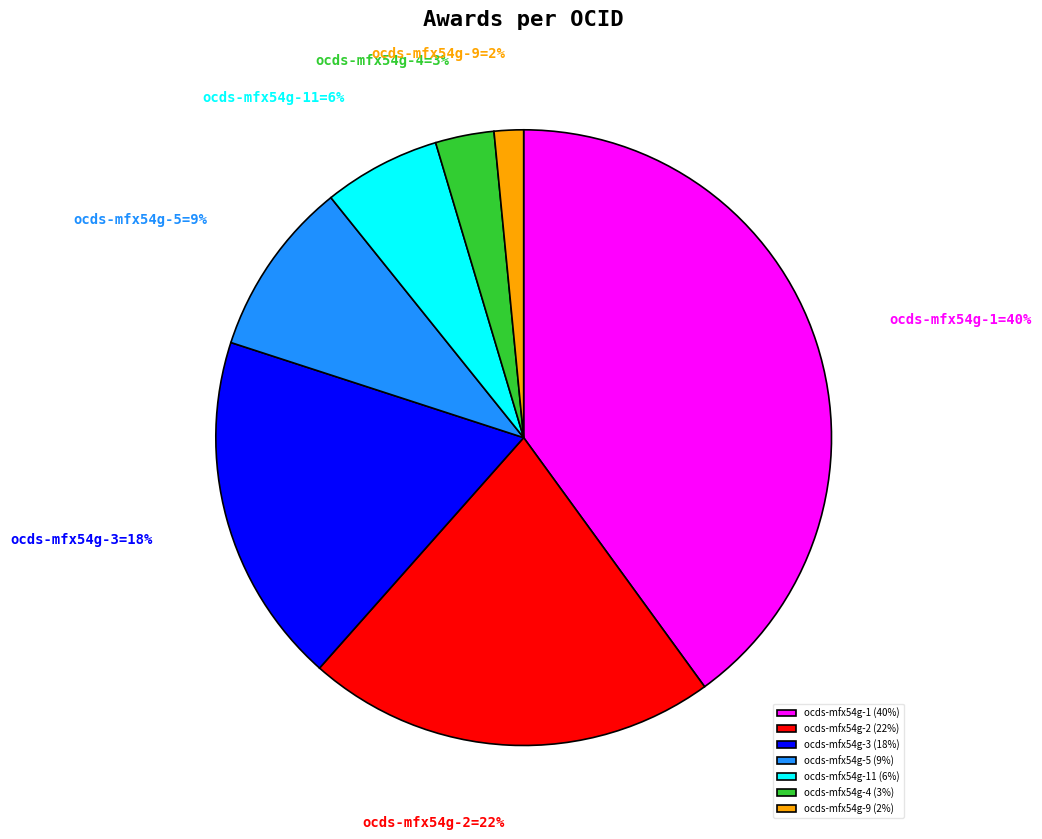

Which has a higher value, ocds-mfx54g-2 (22%) or ocds-mfx54g-9 (2%)?

ocds-mfx54g-2 (22%)